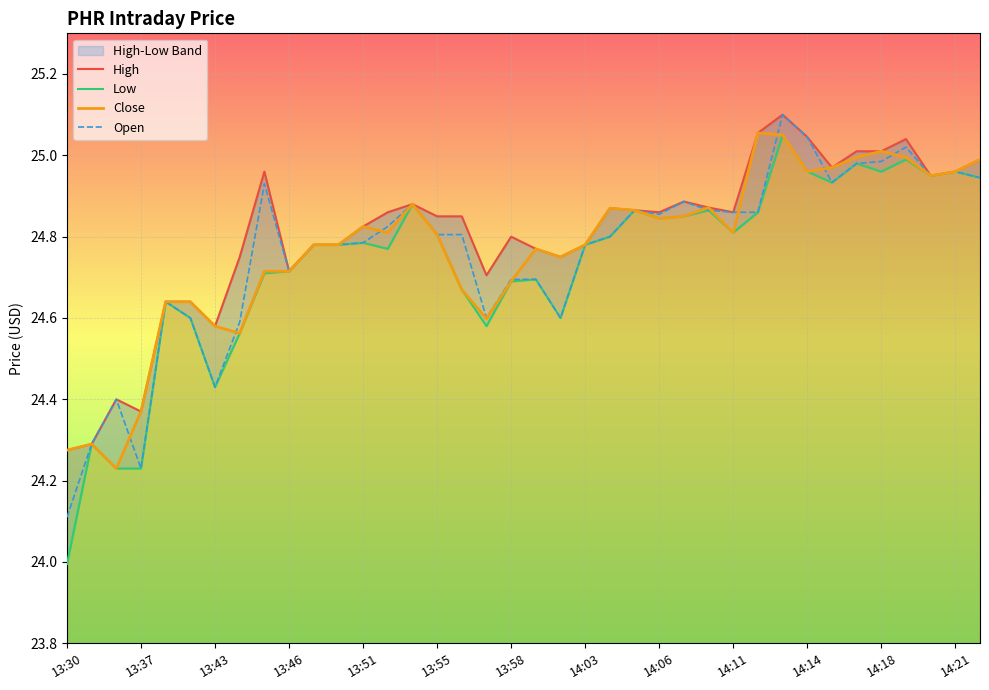

Where is Open nearest to the value 24?

13:30